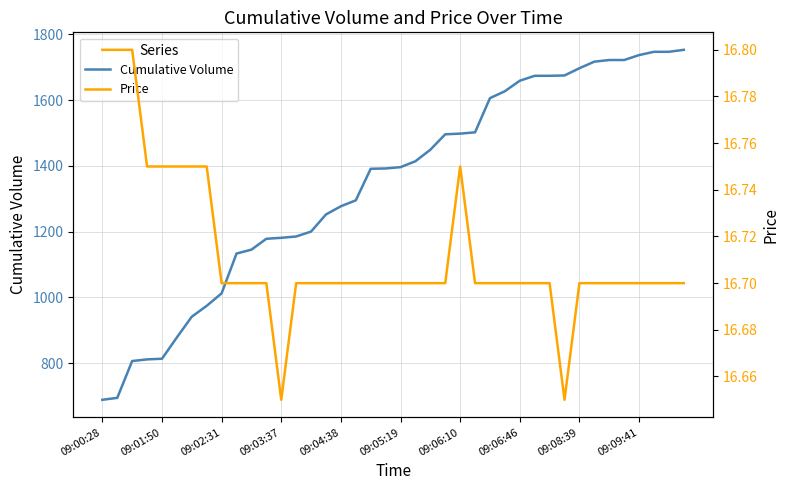

Which series has the largest total across all categories?

Cumulative Volume